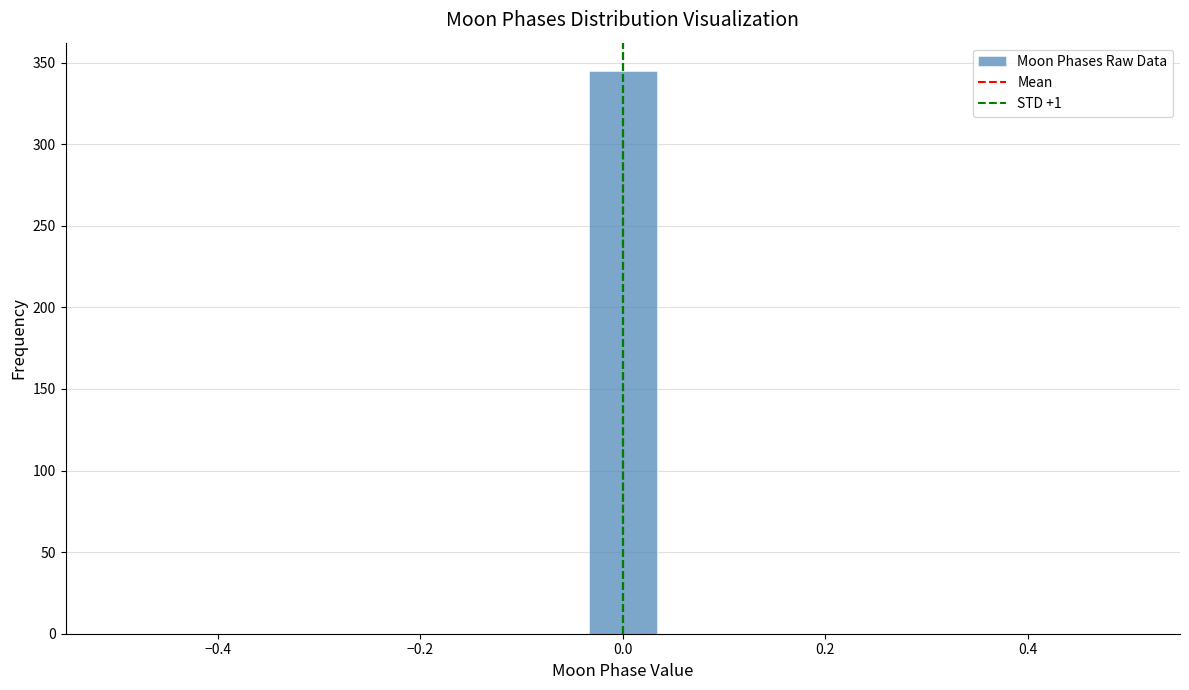

Around what value on the x-axis is the tallest bar? Give the approximate position of its centre, as read against the axis.

0.00